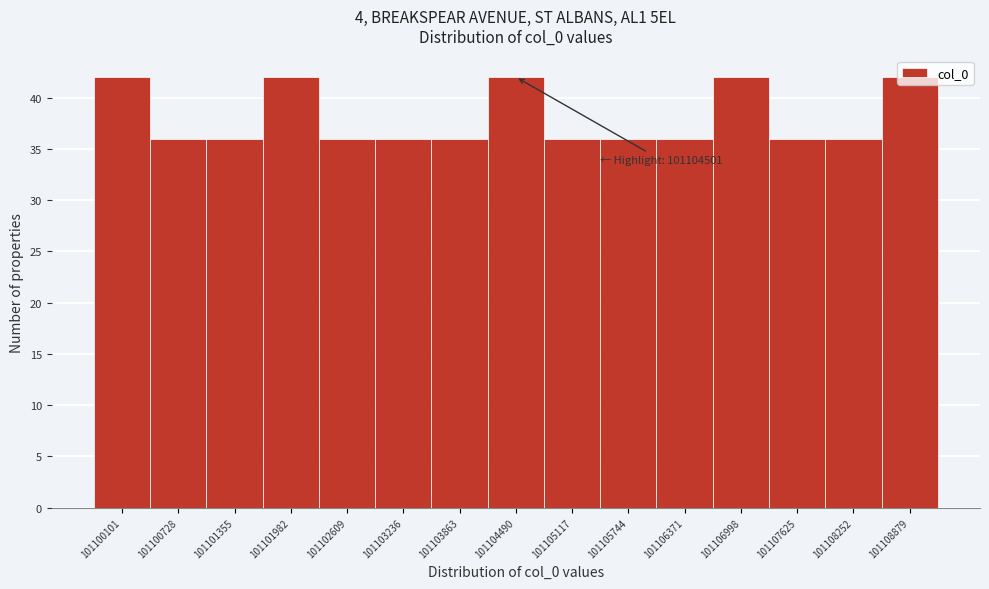

The value at 101105117 is 36. True or false?

True